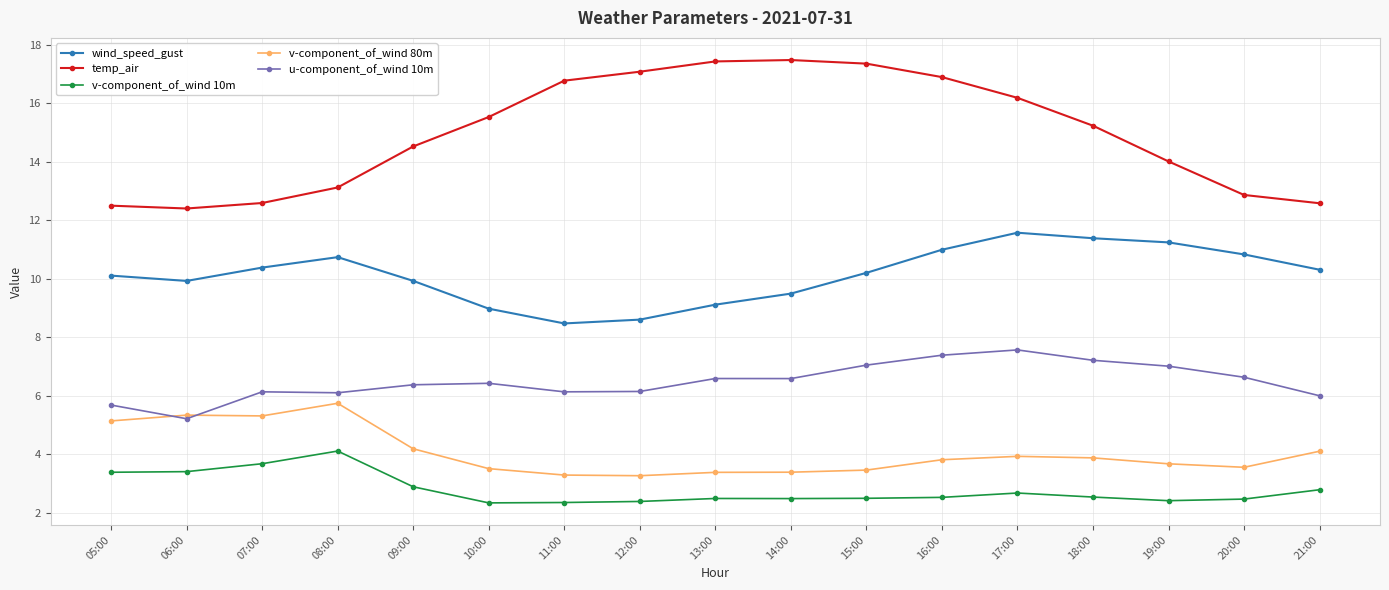

The v-component_of_wind 80m series shows 1.7 at 16:00. True or false?

False